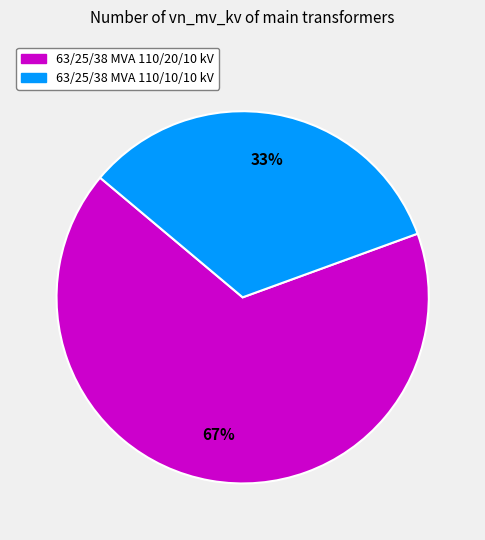

Rank the categories by value from highest to lowest.

63/25/38 MVA 110/20/10 kV, 63/25/38 MVA 110/10/10 kV